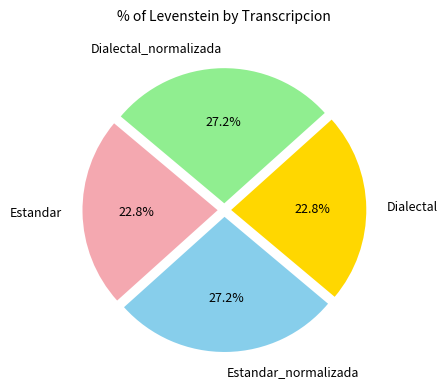

What is the ratio of the value at Dialectal_normalizada to the value at Estandar_normalizada?

1.0